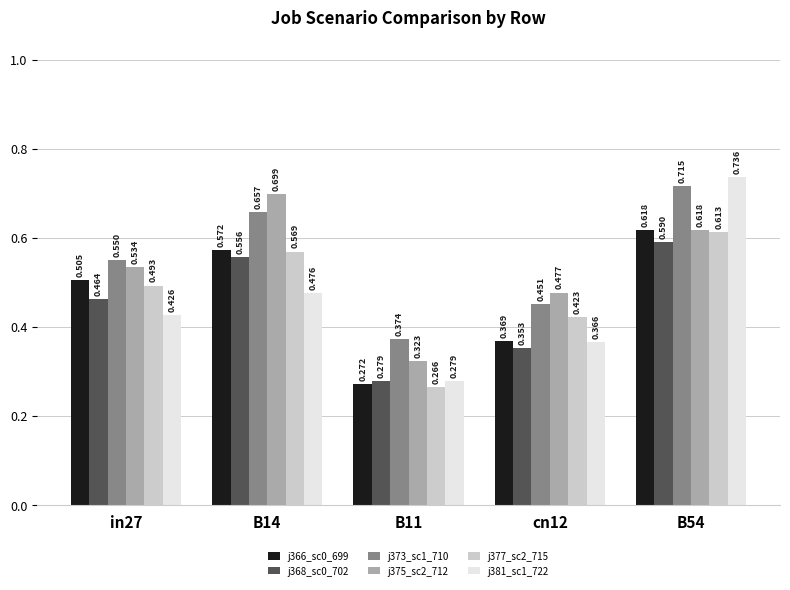

What is the total value across all series at B14?

3.5